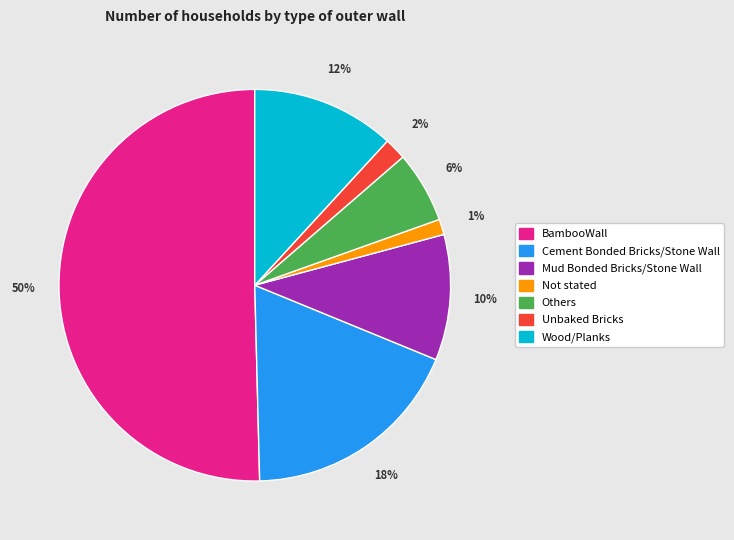

Which slice represents more than half of the pie?

BambooWall